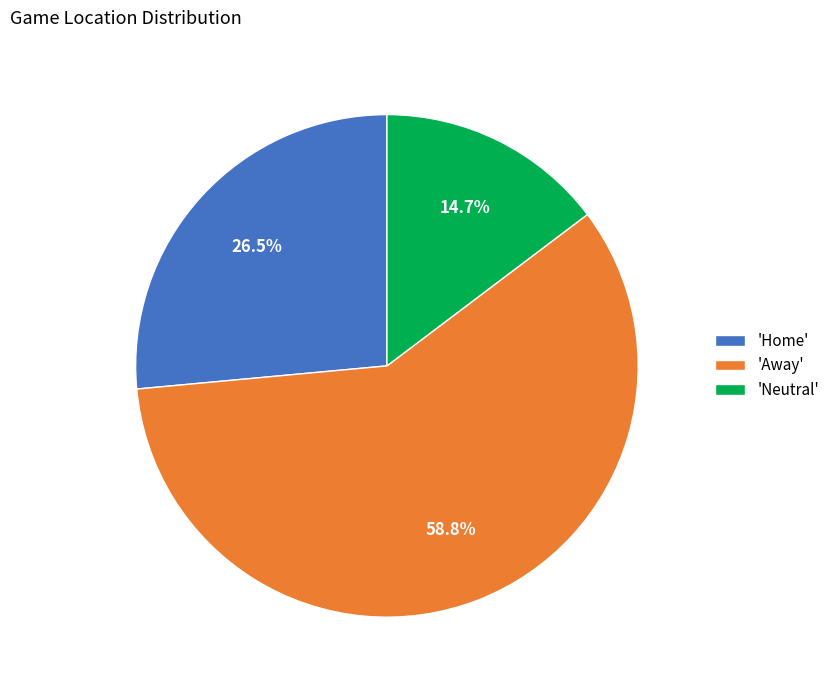

What is the total percentage of 'Away' and 'Neutral'?

73.5%